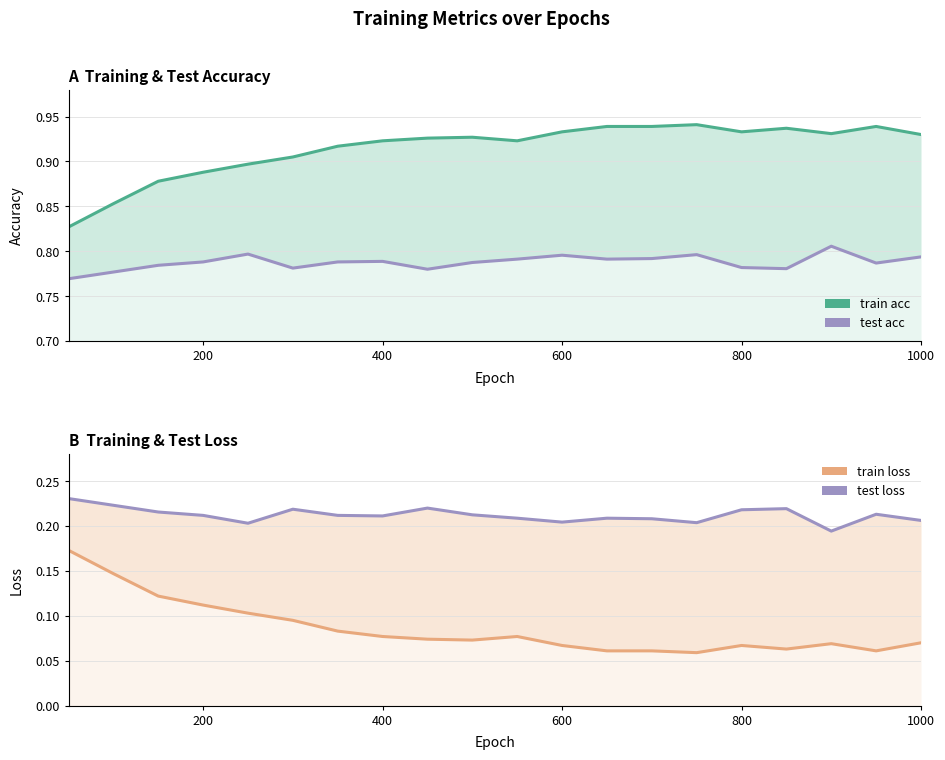

How many interior local valleys does the test acc series have?

5